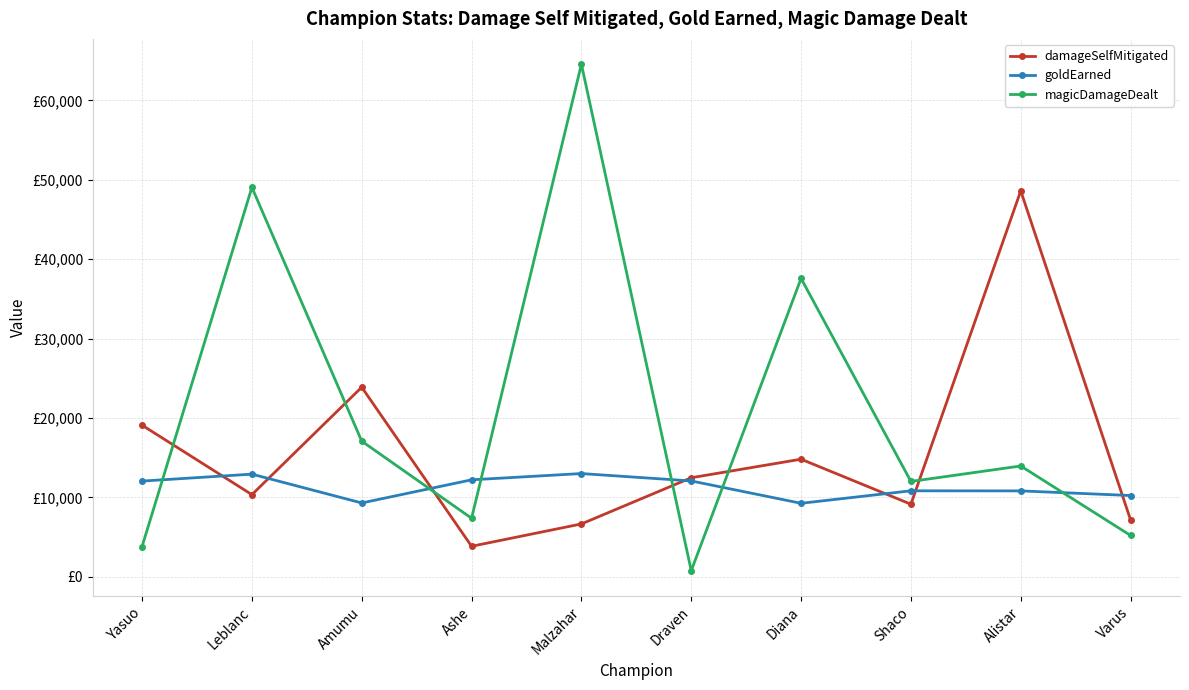

What is the maximum value shown in the chart?

64547